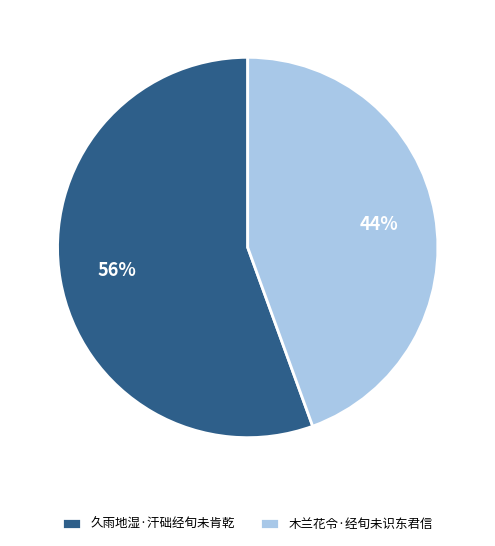

Count the number of slices in the pie.

2